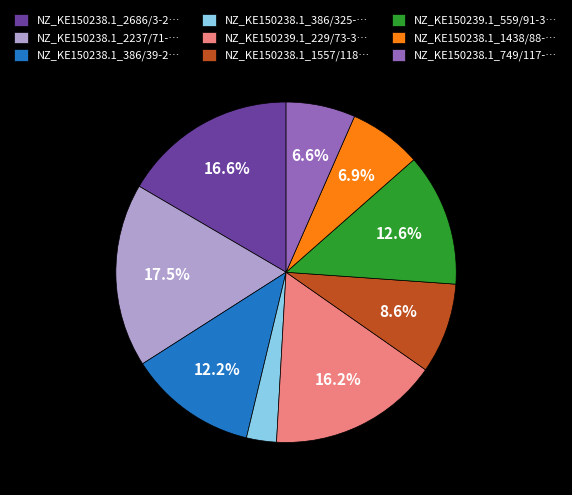

How many slices are in this pie chart?

9